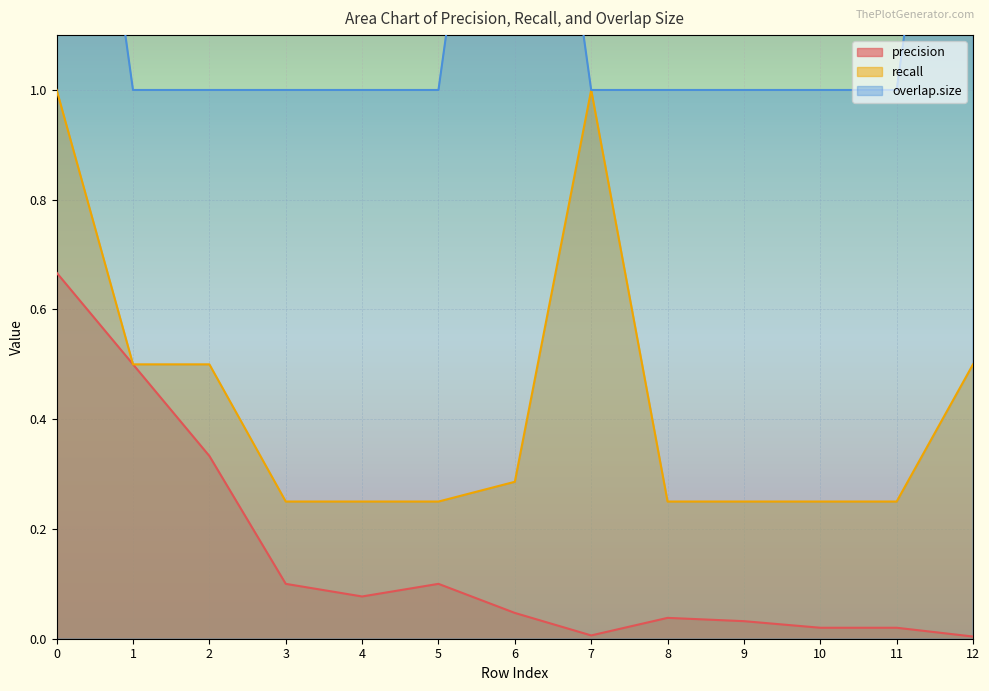

What is the difference between the maximum and minimum values in the recall series?

0.8